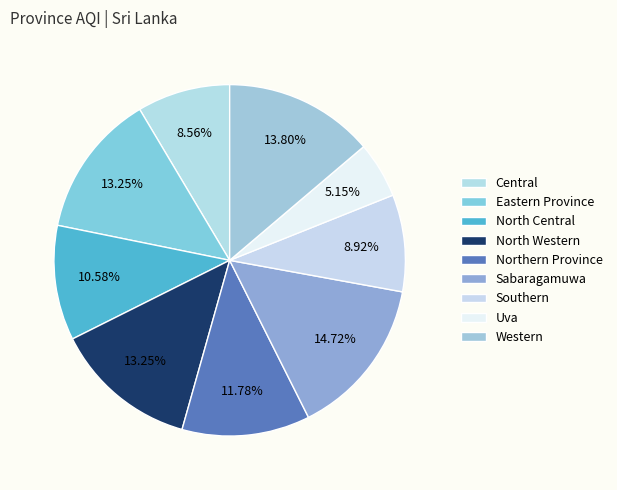

To the nearest percent, what percentage of the pie is Uva?

5%